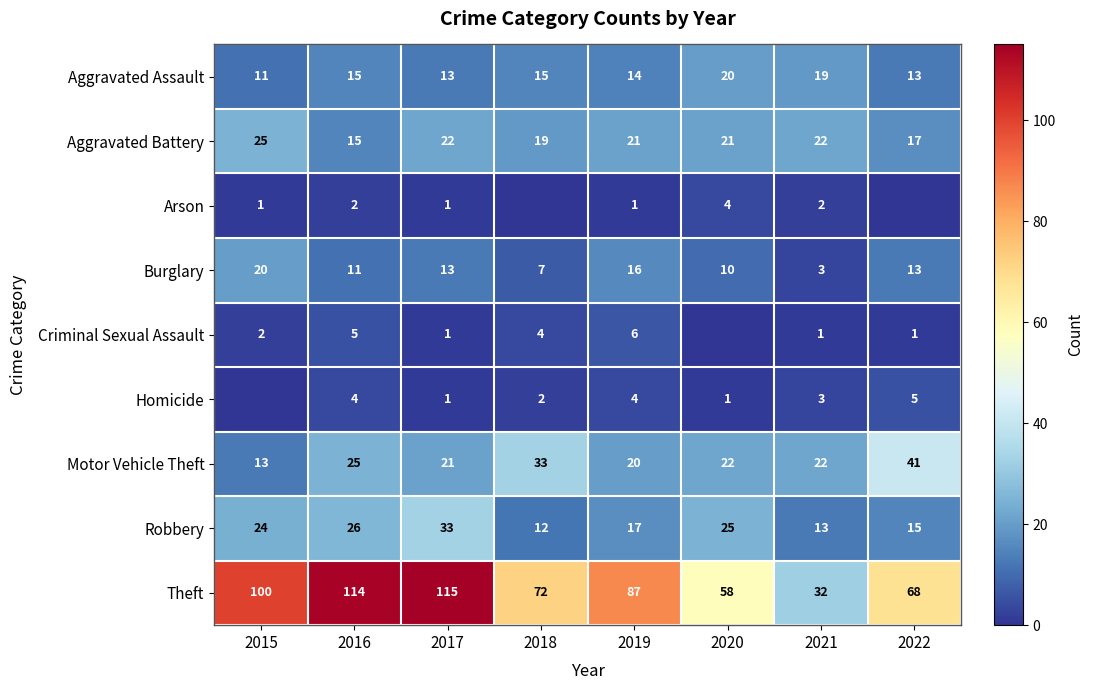

The value of Robbery at 2015 is 32. True or false?

False